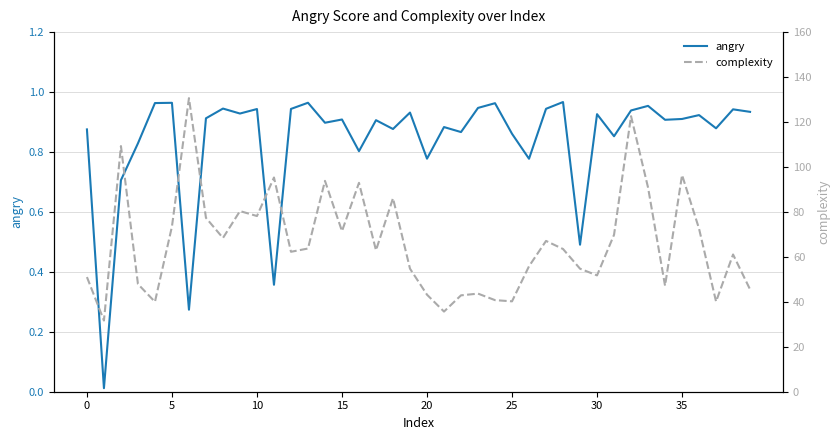

Read the angry value at 28.

1.0